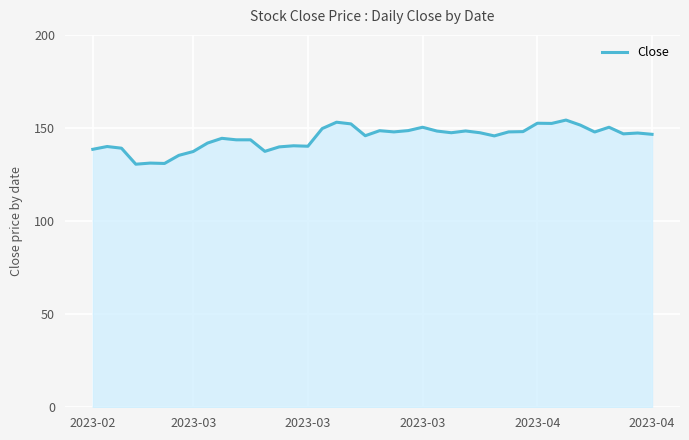

What is the minimum value shown in the chart?

130.6